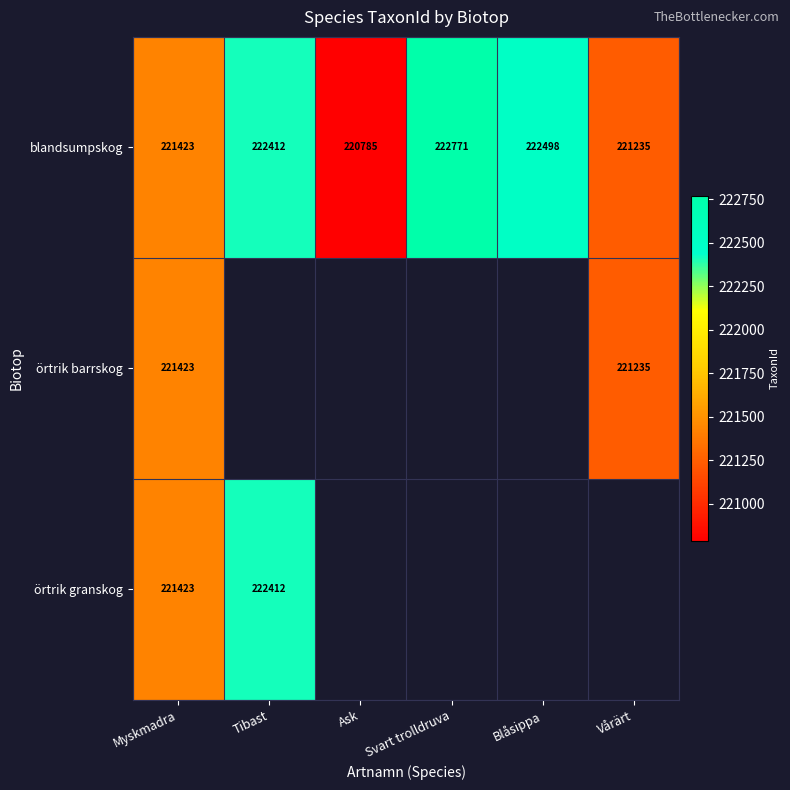

What is the highest value of the blandsumpskog series?

222771